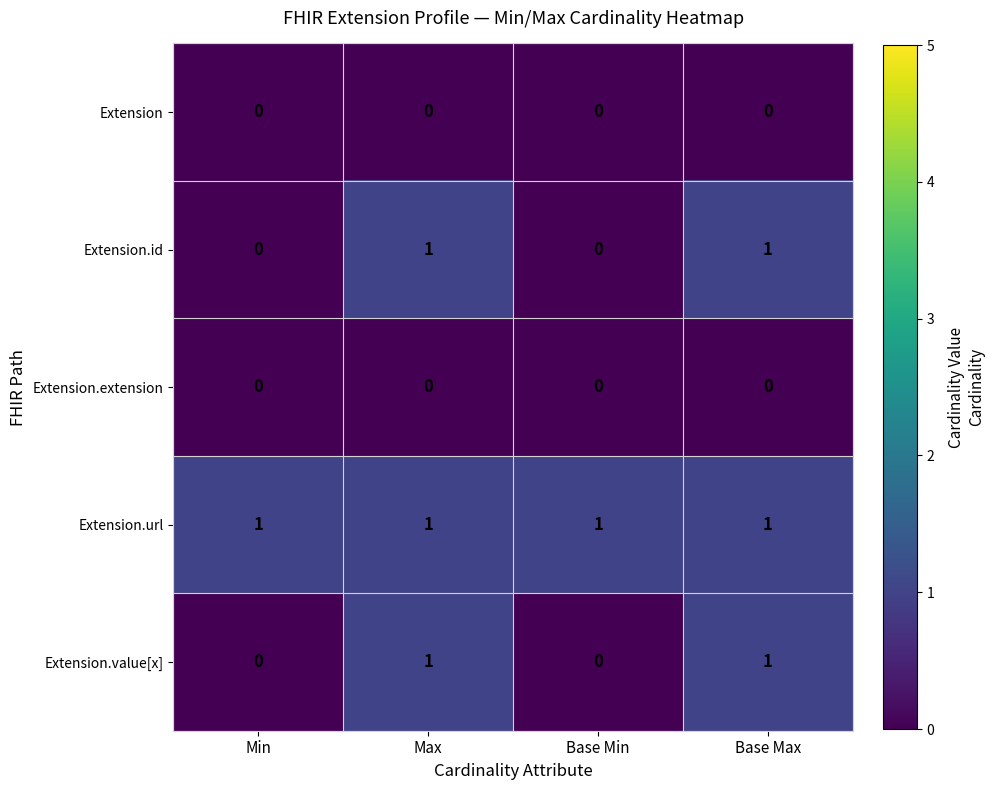

Count the number of categories in the chart.

4